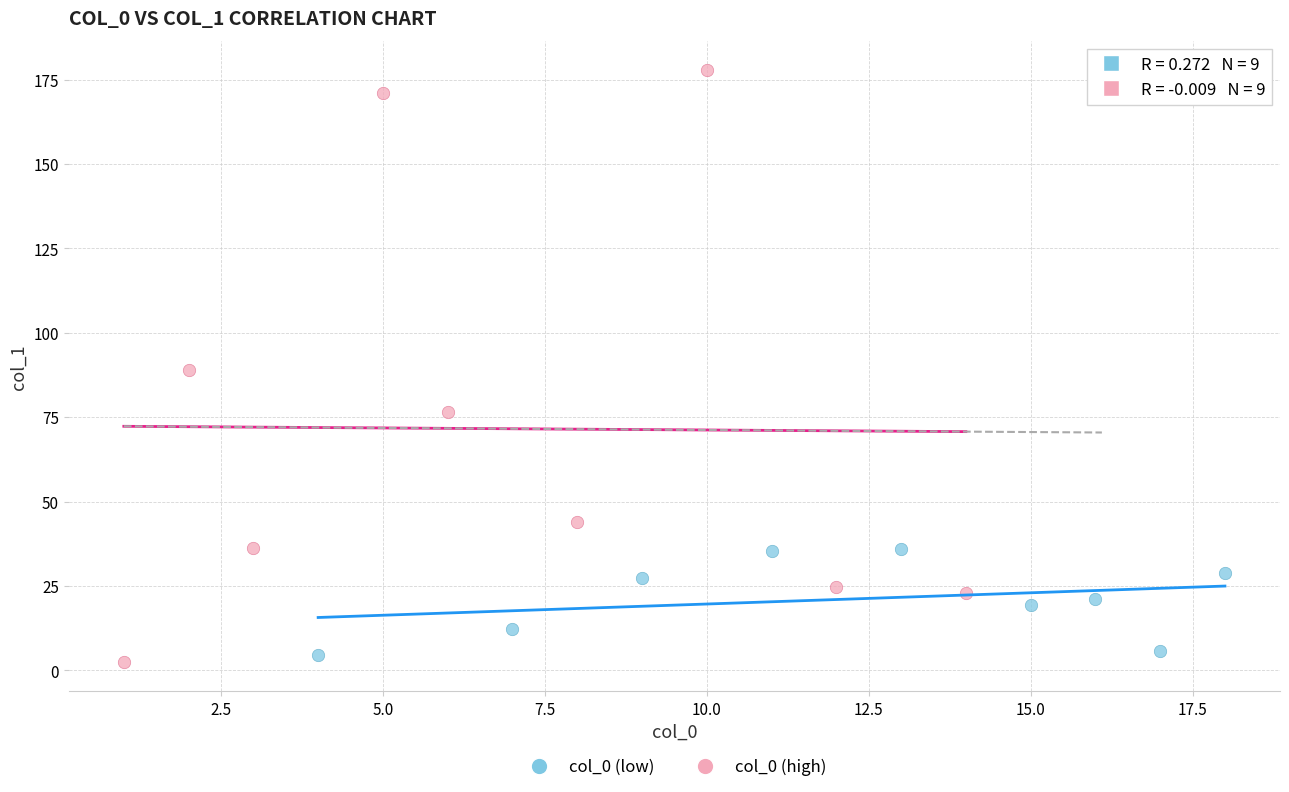

Which series reaches the minimum Y coordinate?

col_0 (high)